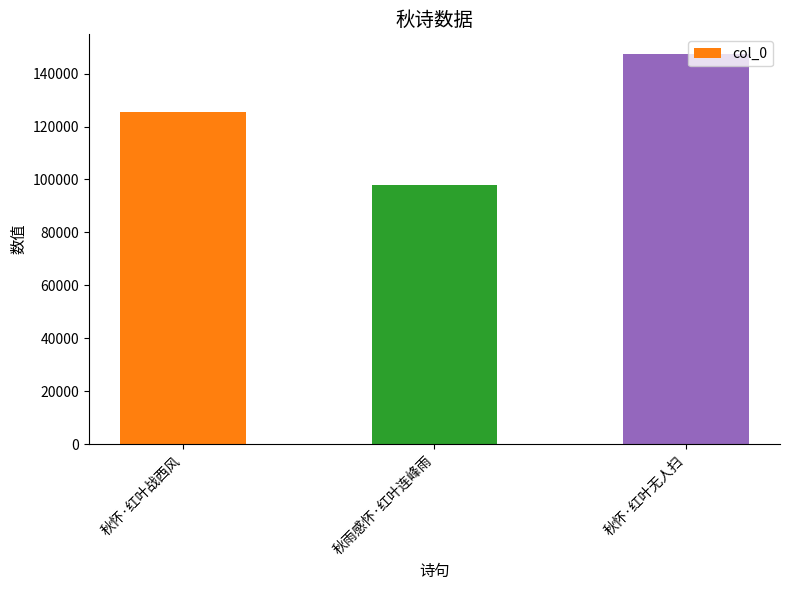

What is the greatest value displayed?

147494